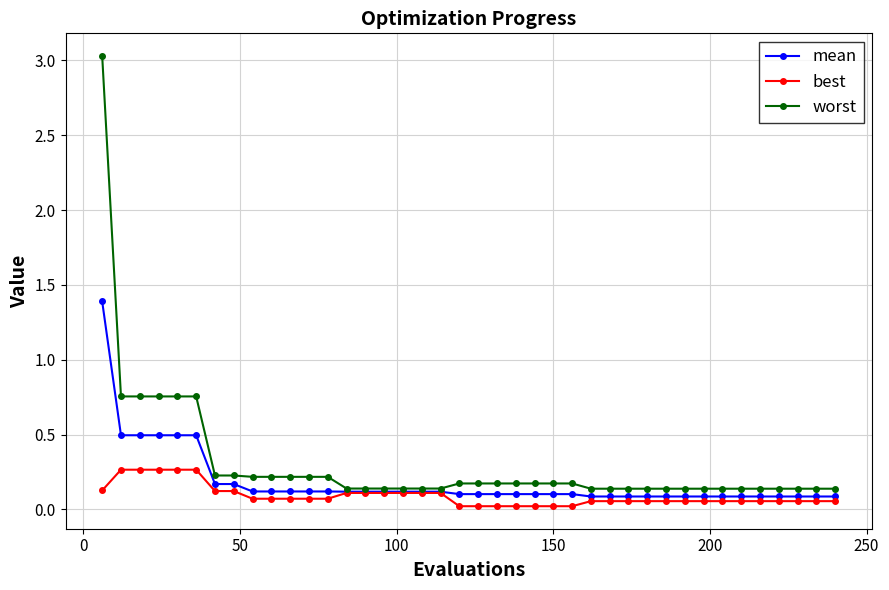

Which series has the widest spread of values?

worst